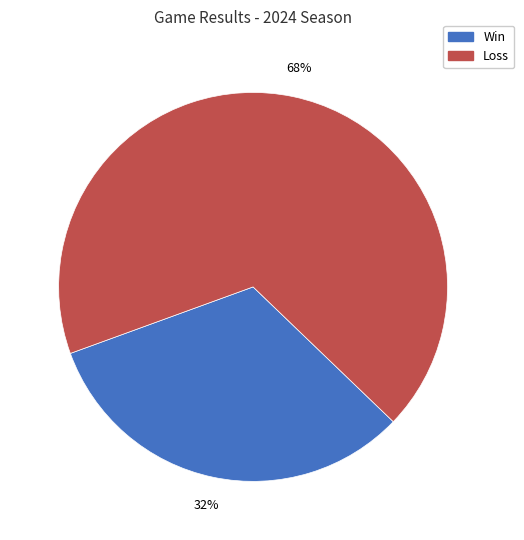

Count the number of slices in the pie.

2